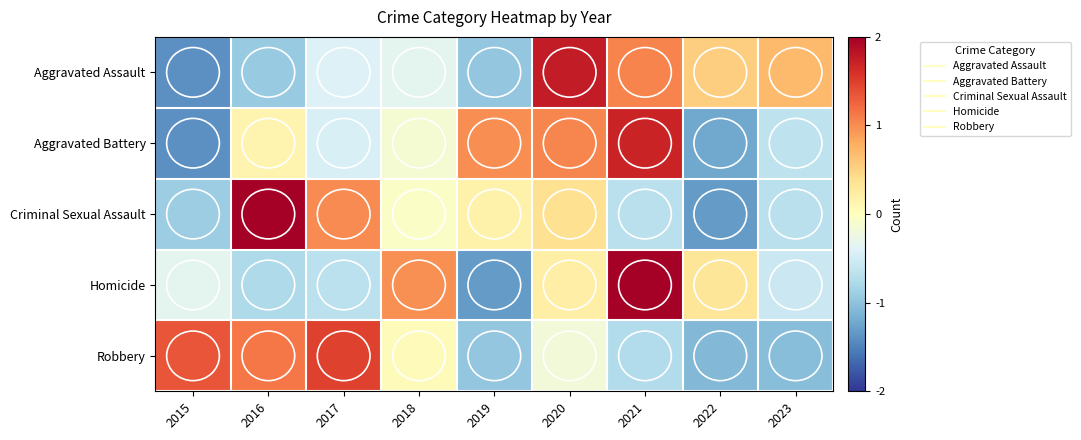

At 2022, list the series in order from smallest to largest.

Criminal Sexual Assault, Aggravated Battery, Robbery, Homicide, Aggravated Assault